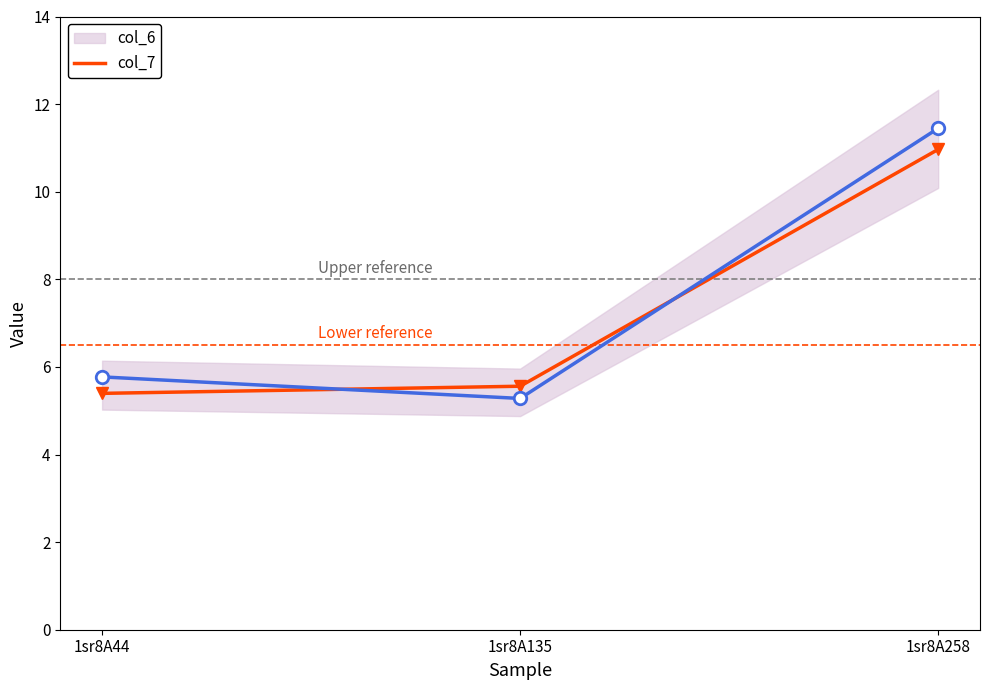

At which label does col_7 reach its minimum?

1sr8A44